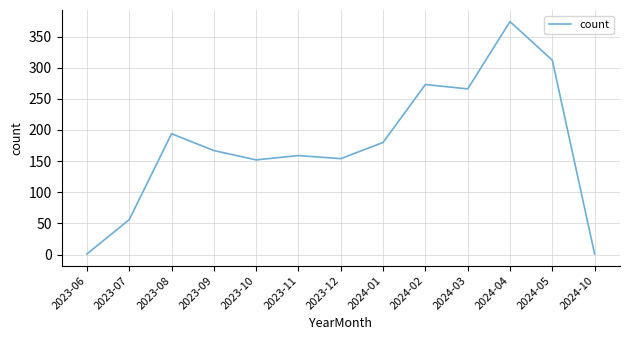

What is the difference between the maximum and minimum values?

373